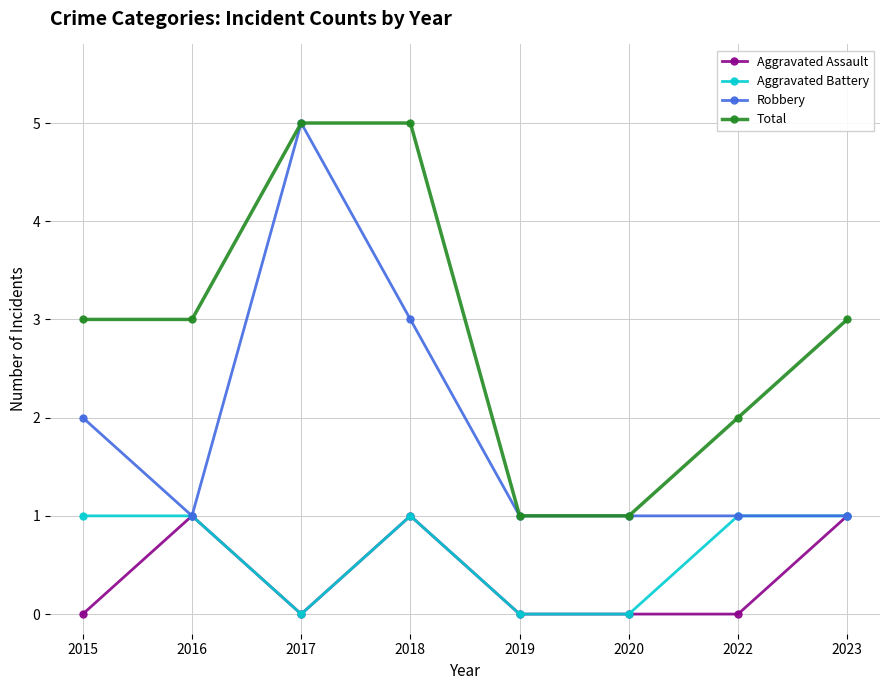

Reading right to left, what are all the values shown in this chart?

Aggravated Assault: 1	0	0	0	1	0	1	0
Aggravated Battery: 1	1	0	0	1	0	1	1
Robbery: 1	1	1	1	3	5	1	2
Total: 3	2	1	1	5	5	3	3